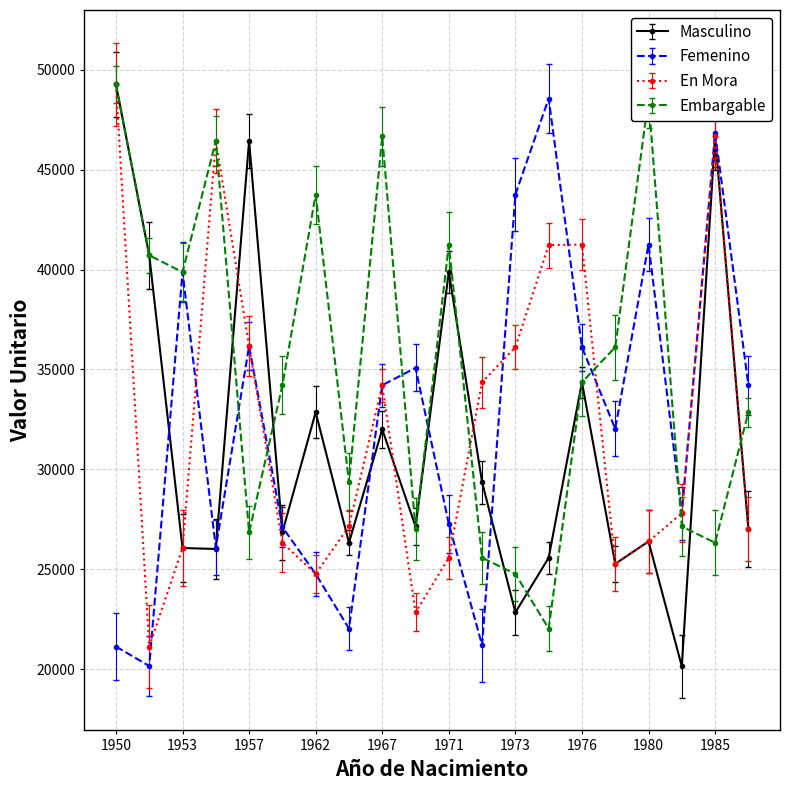

How many data points in Masculino are less than 27141?

10